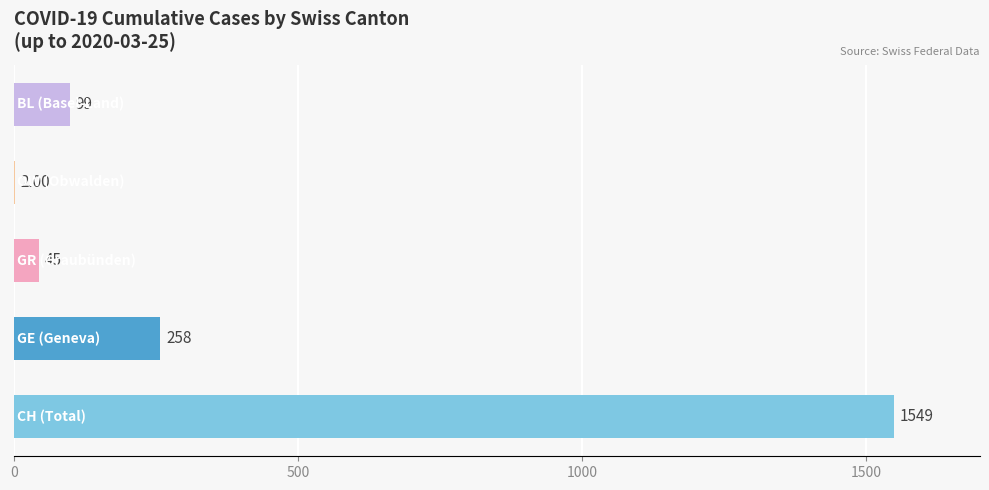

What is the sum of all values?

1953